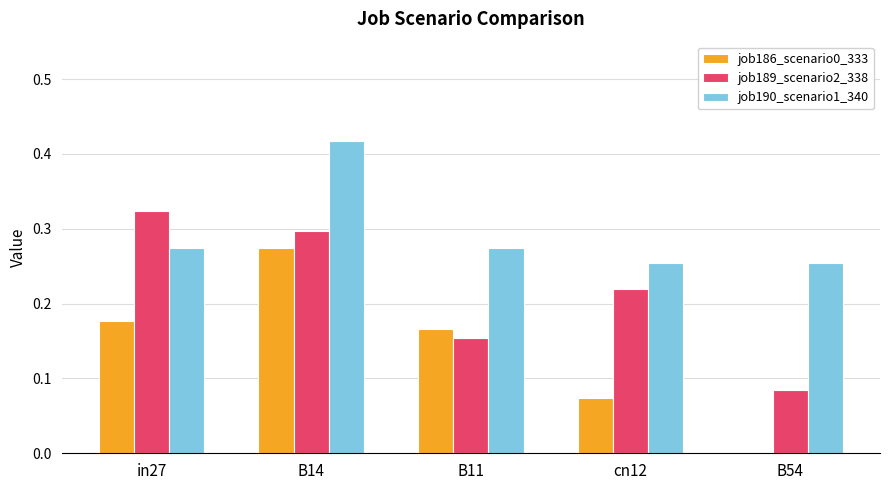

Which category has the highest value in the job189_scenario2_338 series?

in27